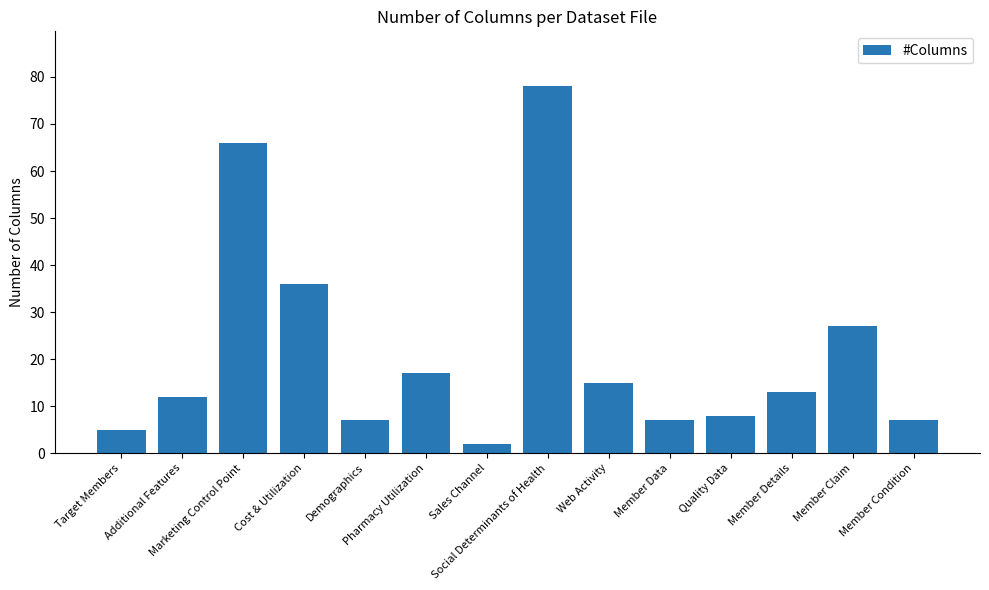

Are the bars horizontal?

No